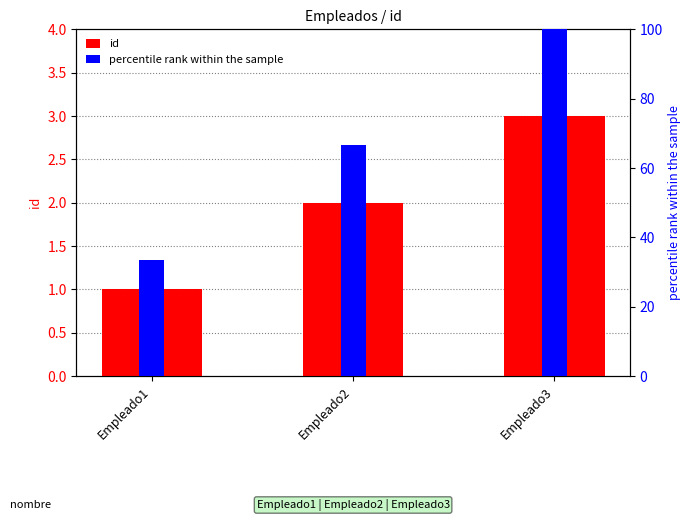

How many series are shown in this chart?

2